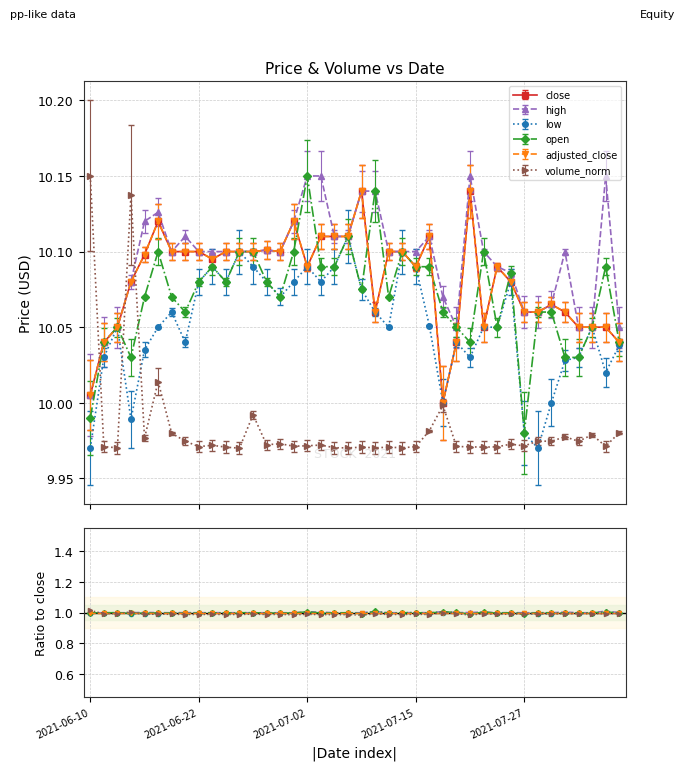

True or false: vol_norm / close and adj_close / close cross at least once.

True